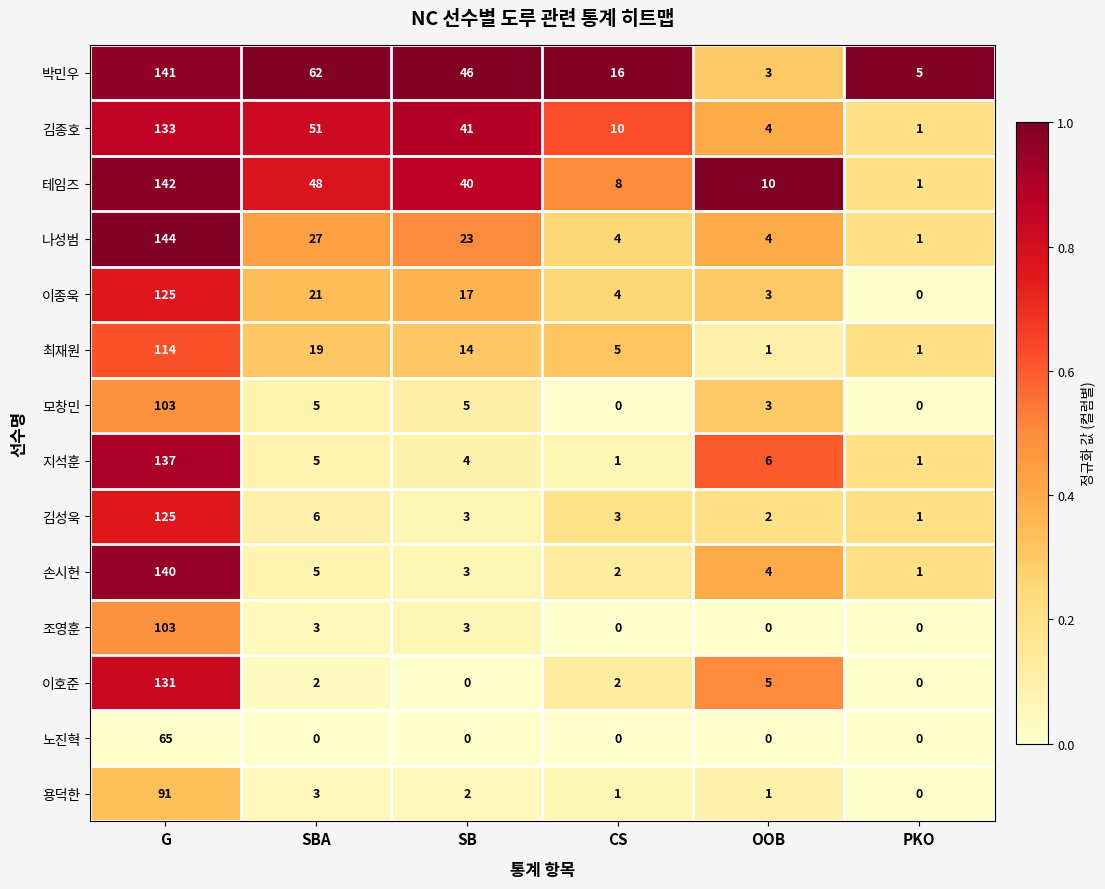

Which series has the largest range (max minus min)?

나성범